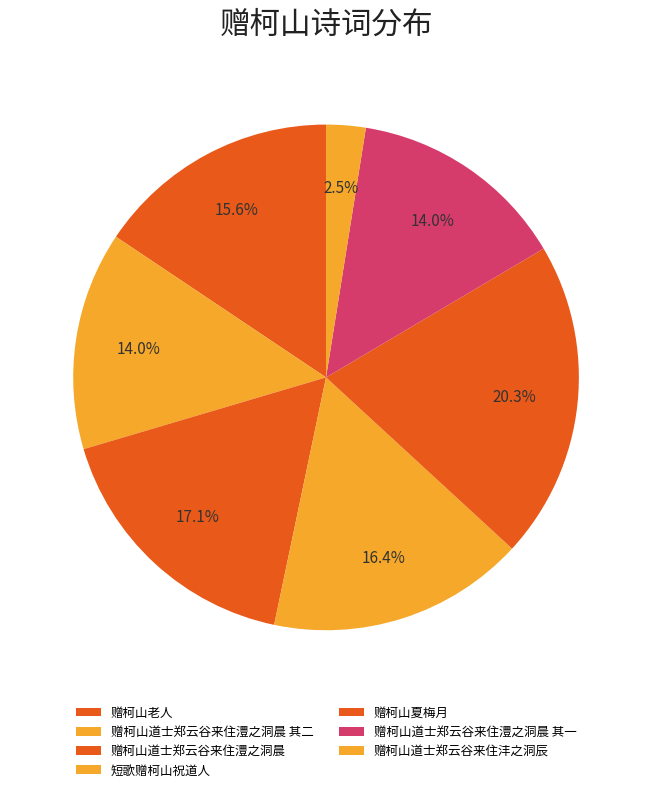

How many slices are in this pie chart?

7